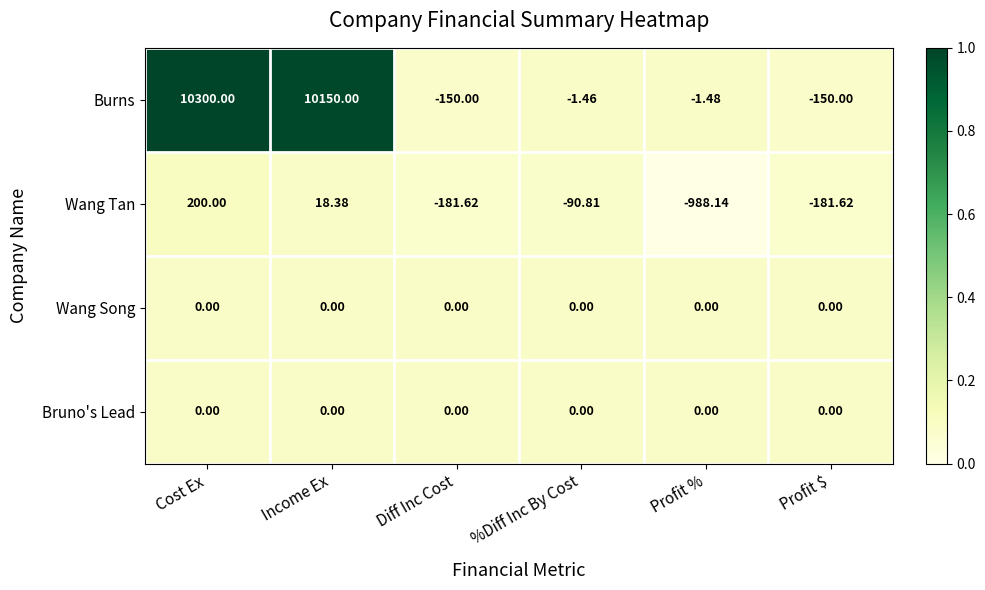

Between Cost Ex and Profit %, which series saw the biggest shift?

Burns